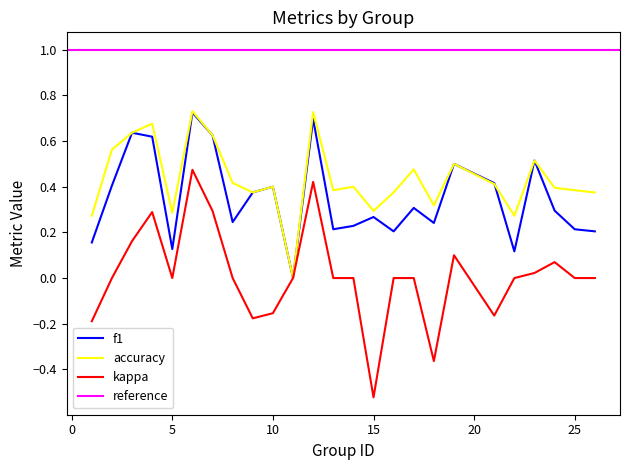

Which label corresponds to the smallest value in the chart?

15